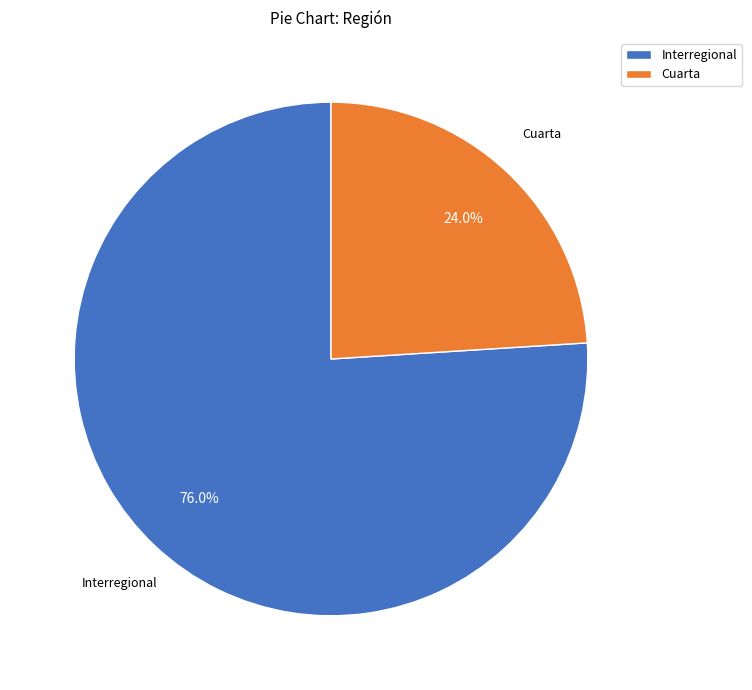

To the nearest percent, what percentage of the pie is Cuarta?

24%